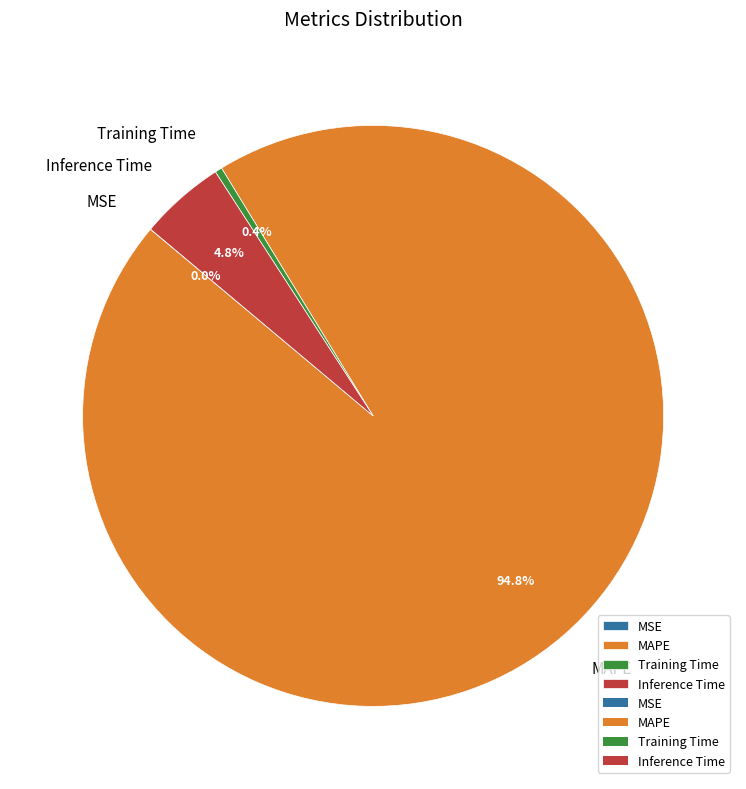

Combined, do Inference Time and Training Time account for over 50%?

No